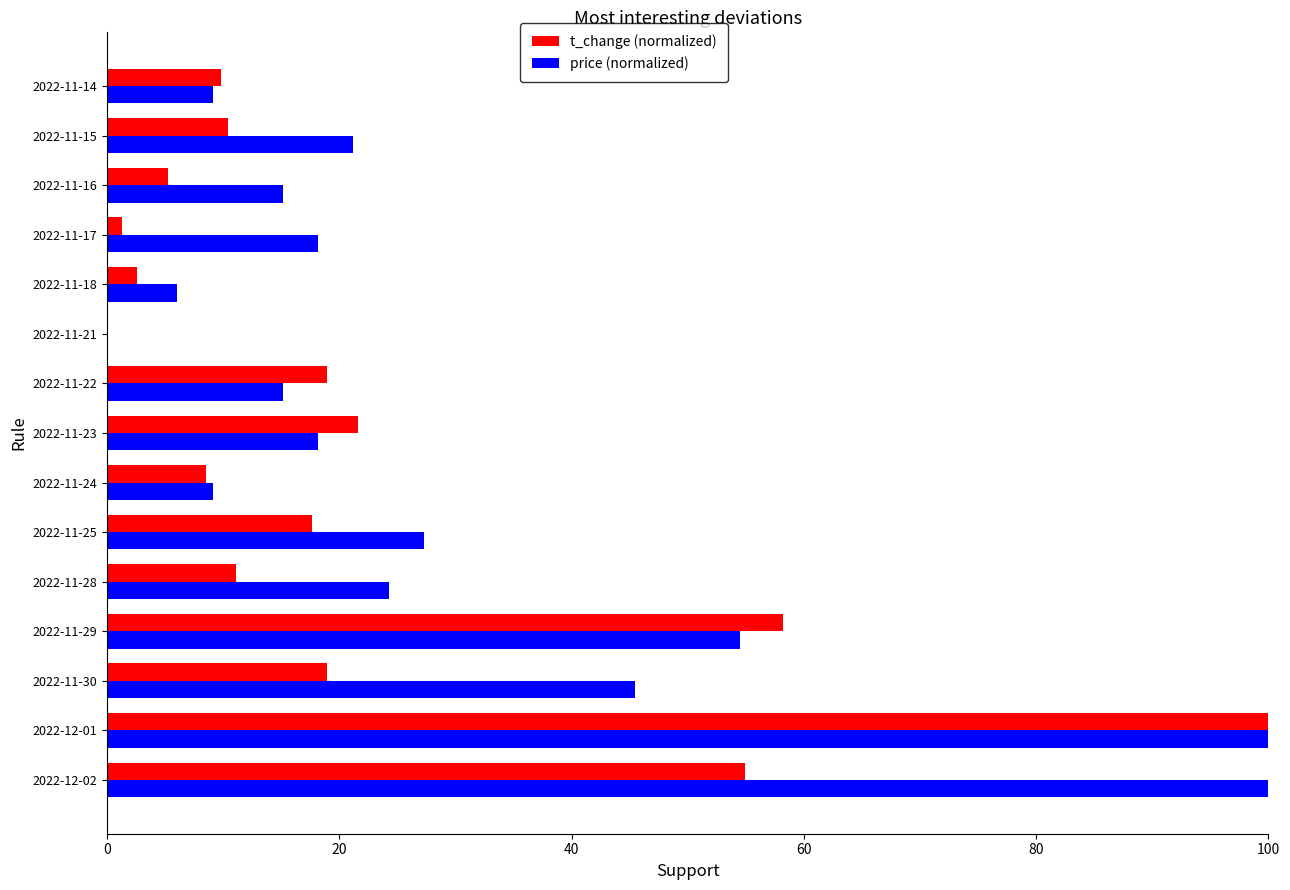

At which label is t_change (normalized) closest to 50?

2022-12-02